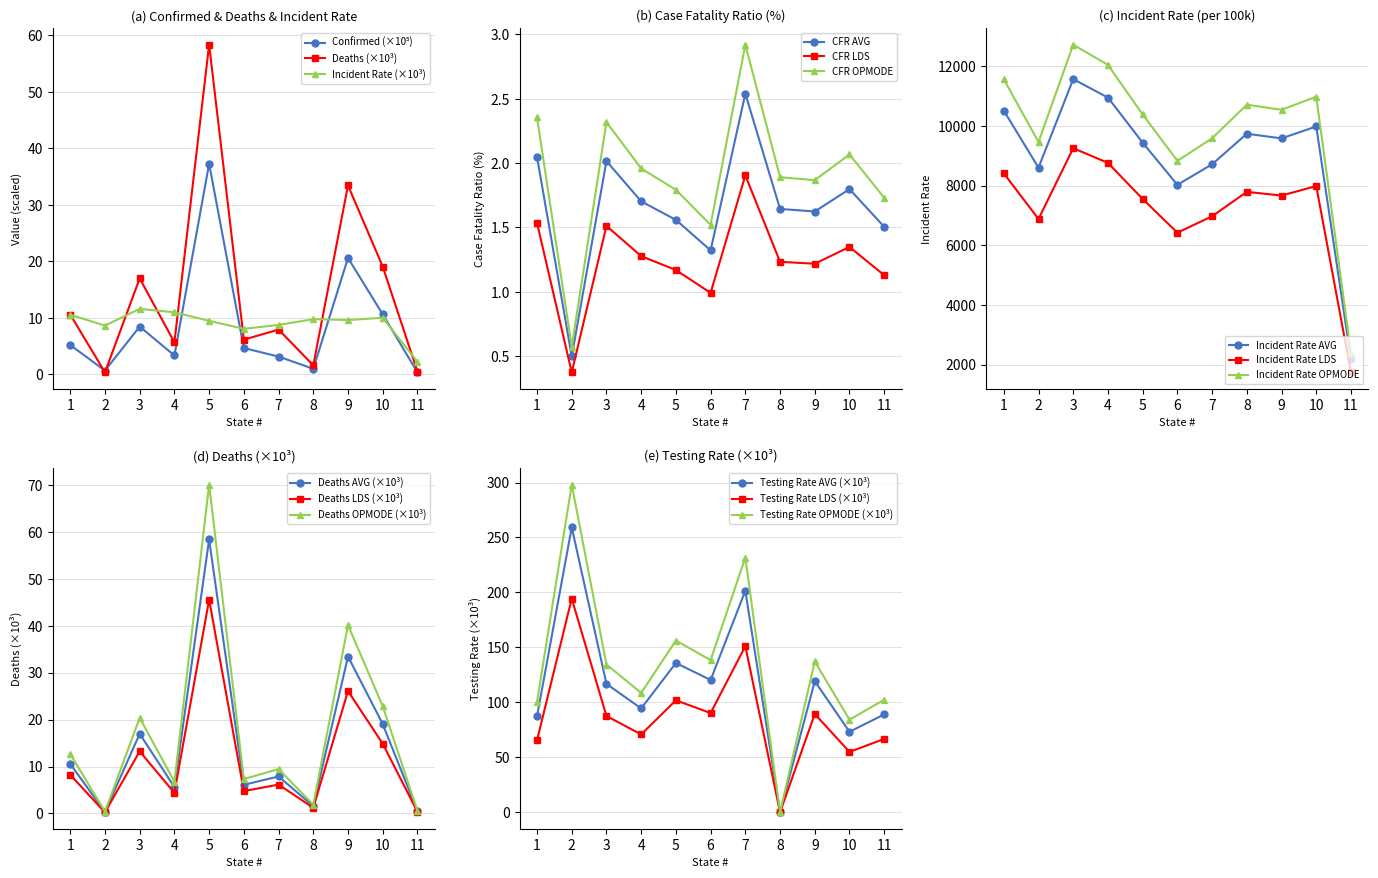

The Incident Rate (×10³) series shows 15.3 at 3. True or false?

False